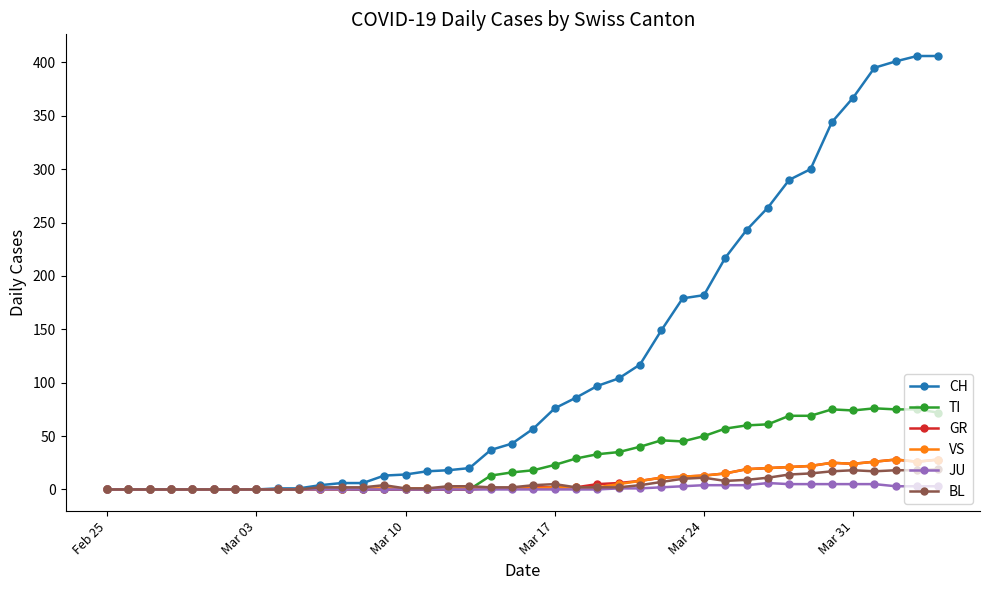

How many distinct data groups are displayed?

6